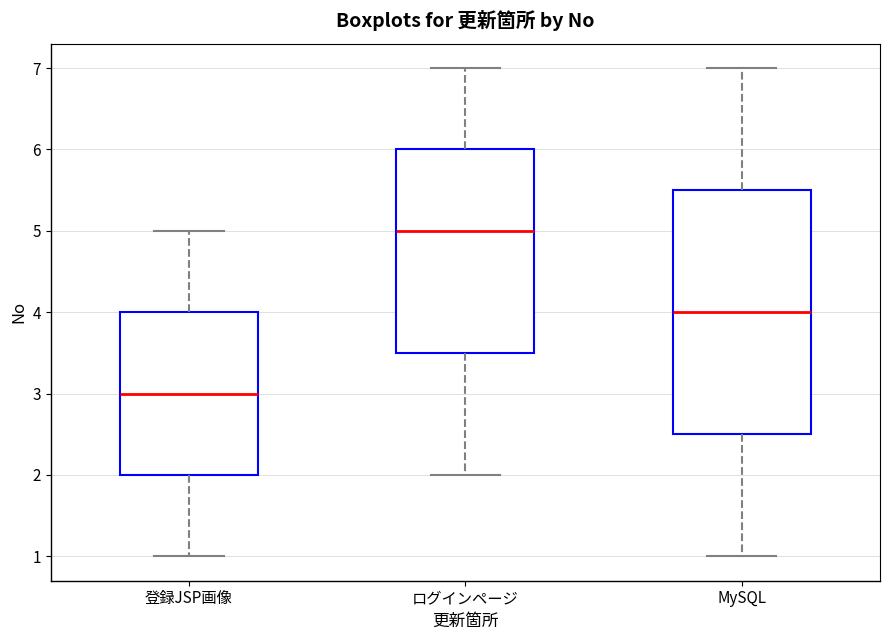

Reading left to right, read every box against the y-axis: the position of its median line, the range the box covers, and the ends of its whiskers. The values are not printed on the chart, so give them approximately, as read against the axis.

登録JSP画像: median 3.0, box 2.0 to 4.0, whiskers 1.0 to 5.0
ログインページ: median 5.0, box 3.5 to 6.0, whiskers 2.0 to 7.0
MySQL: median 4.0, box 2.5 to 5.5, whiskers 1.0 to 7.0